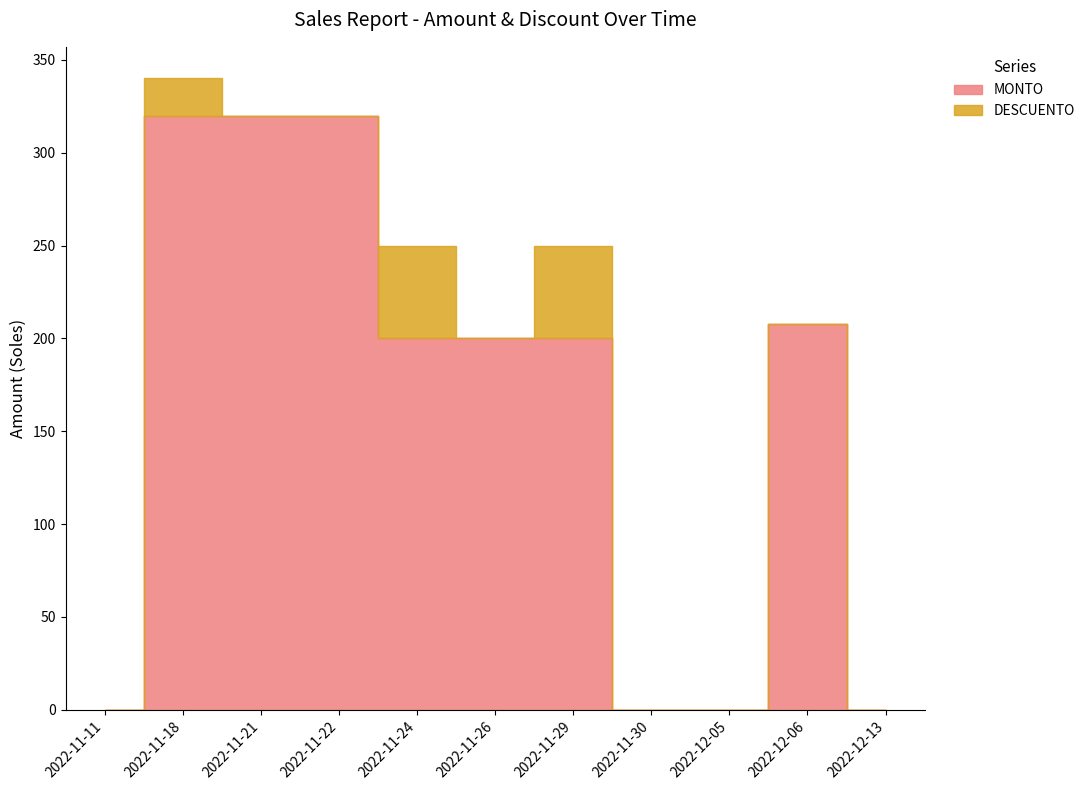

Which series has the largest total across all categories?

MONTO